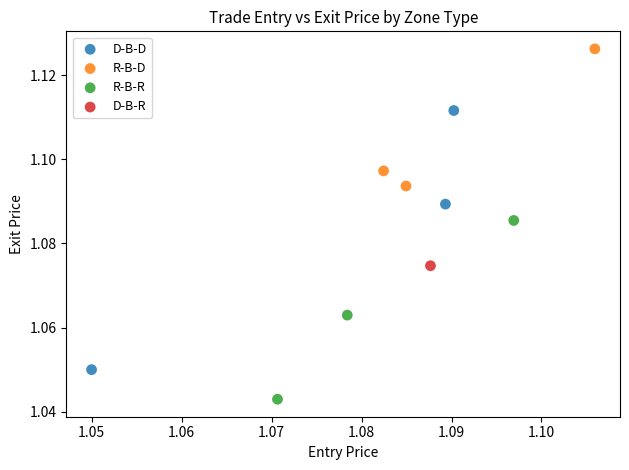

What are all the series names shown in the legend?

D-B-D, R-B-D, R-B-R, D-B-R